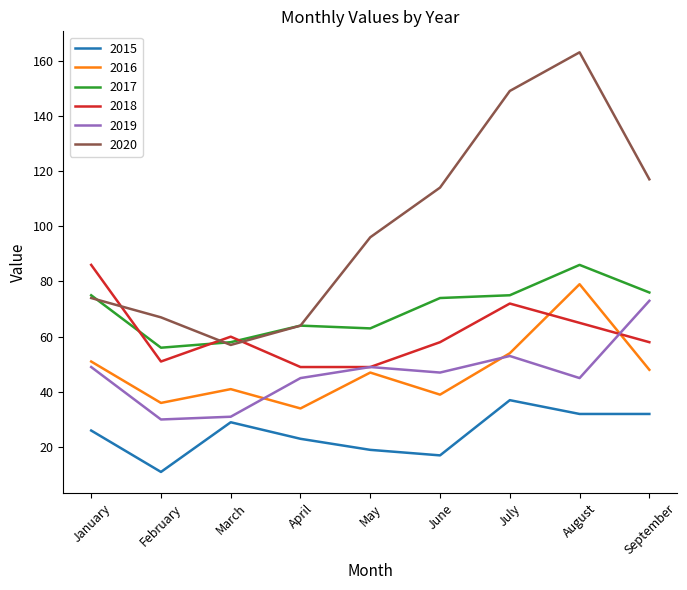

How many lines are shown in the chart?

6